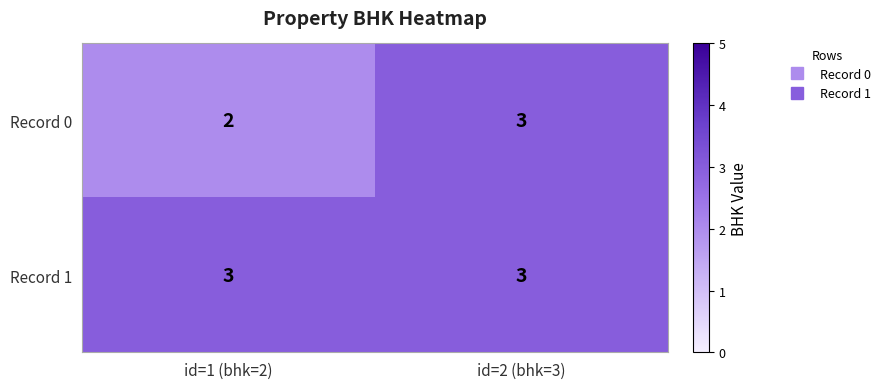

Read the Record 0 value at id=2 (bhk=3).

3